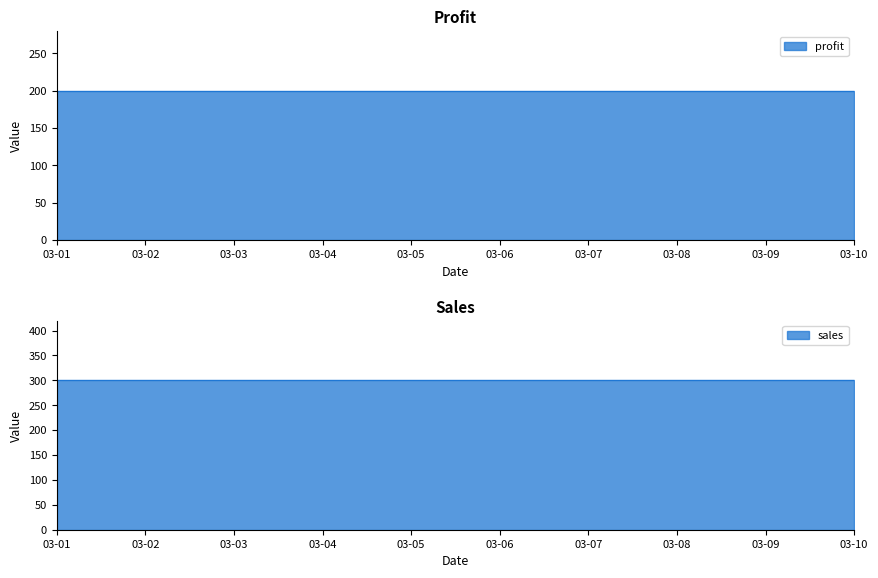

Which series has the largest total across all categories?

sales